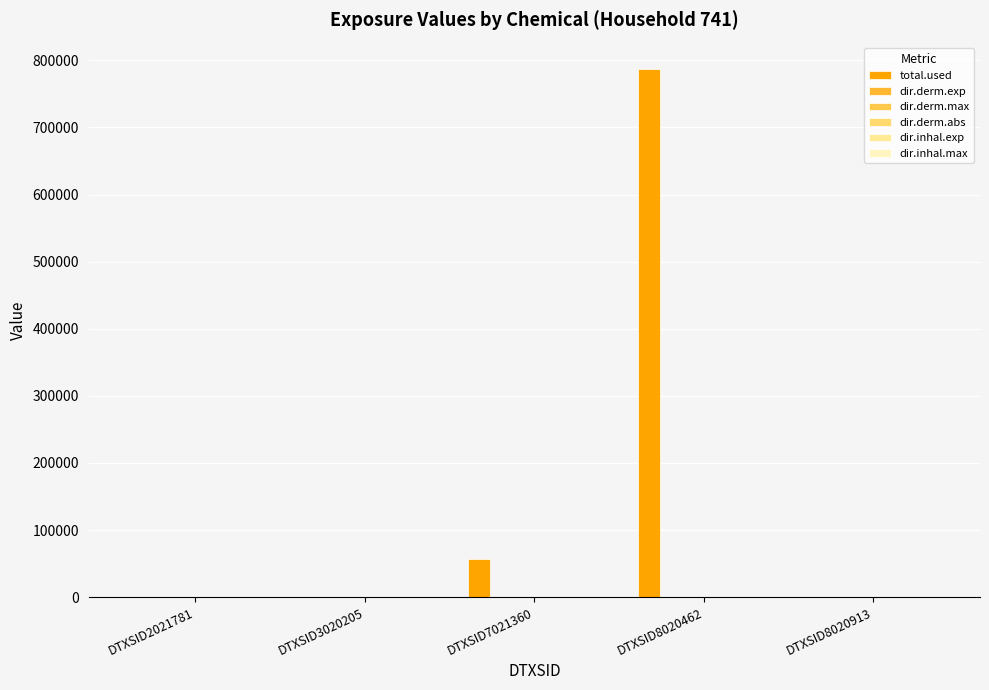

What is the sum of all dir.inhal.exp values?

0.2